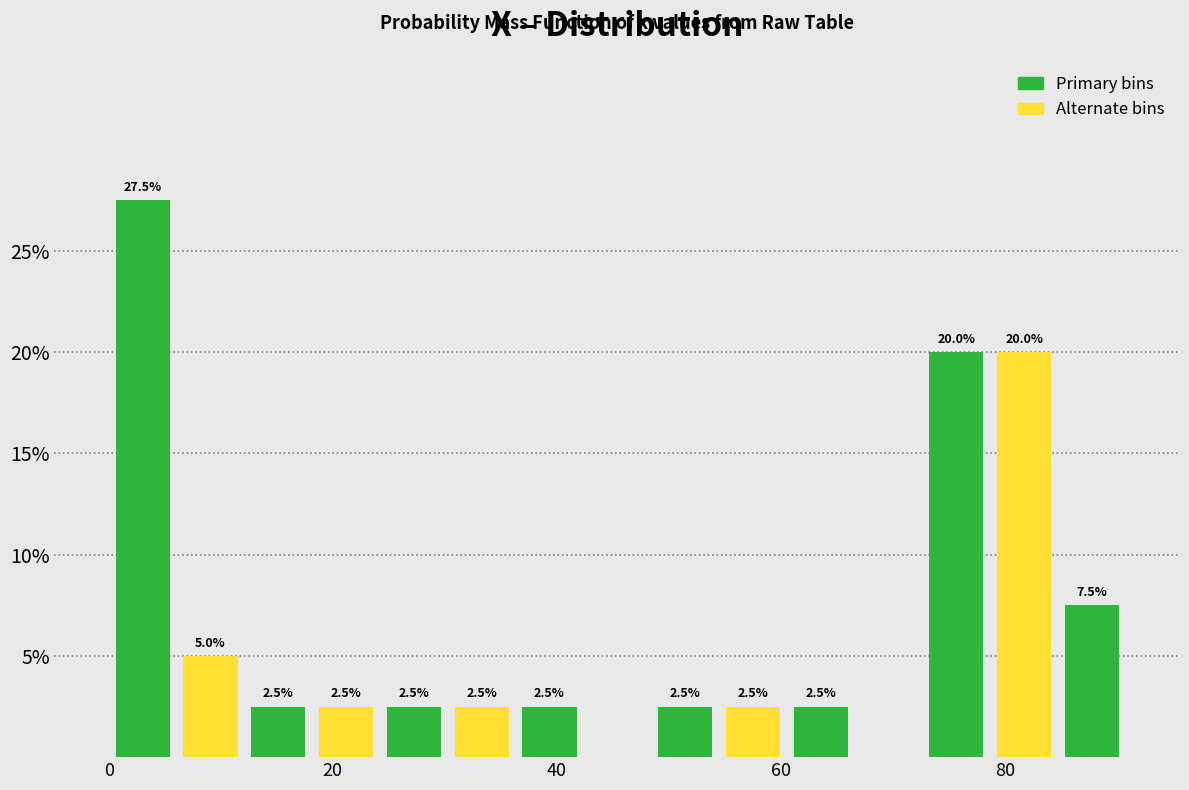

Around what value on the x-axis is the tallest bar? Give the approximate position of its centre, as read against the axis.

4